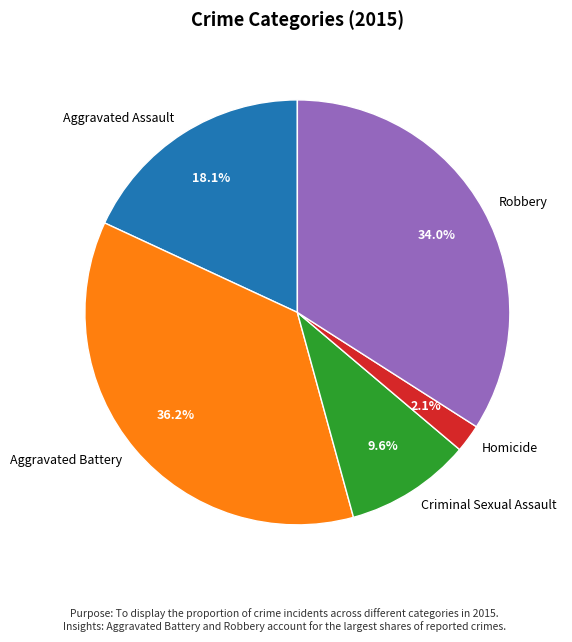

To the nearest percent, what percentage of the pie is Aggravated Assault?

18%